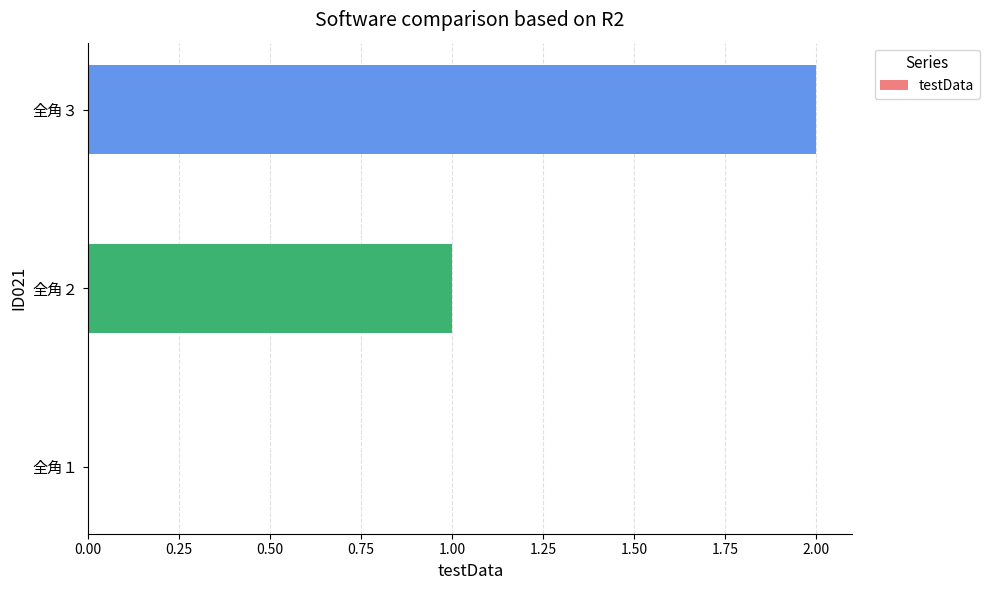

What is the sum of all values?

3